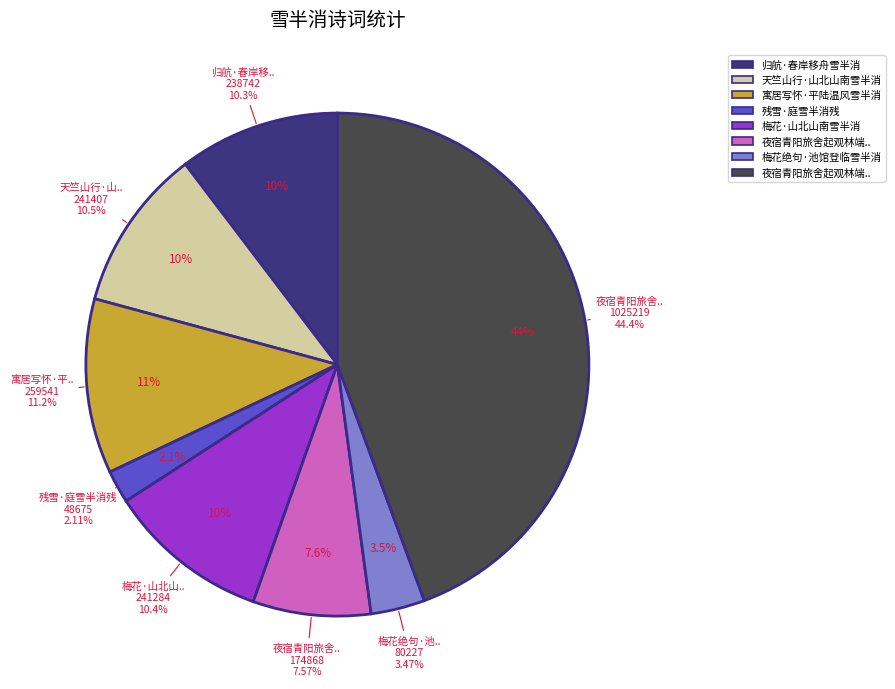

Is it true that 归航·春岸移舟雪半消 is 10% of the pie?

True